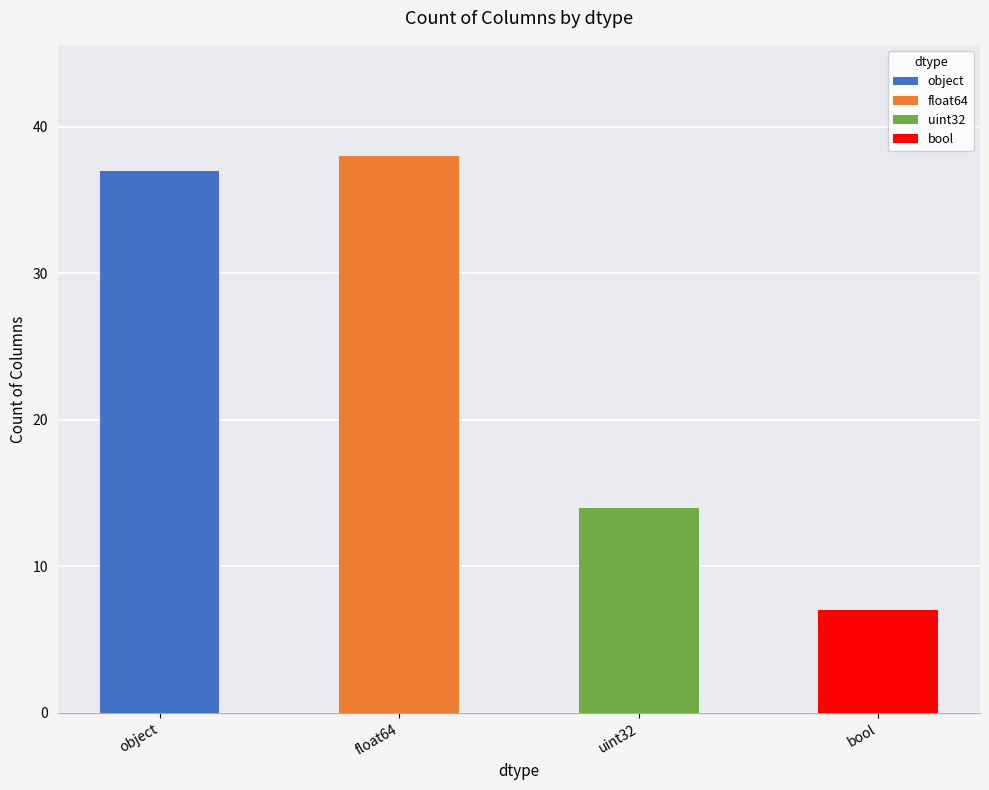

What position from the right is object?

4